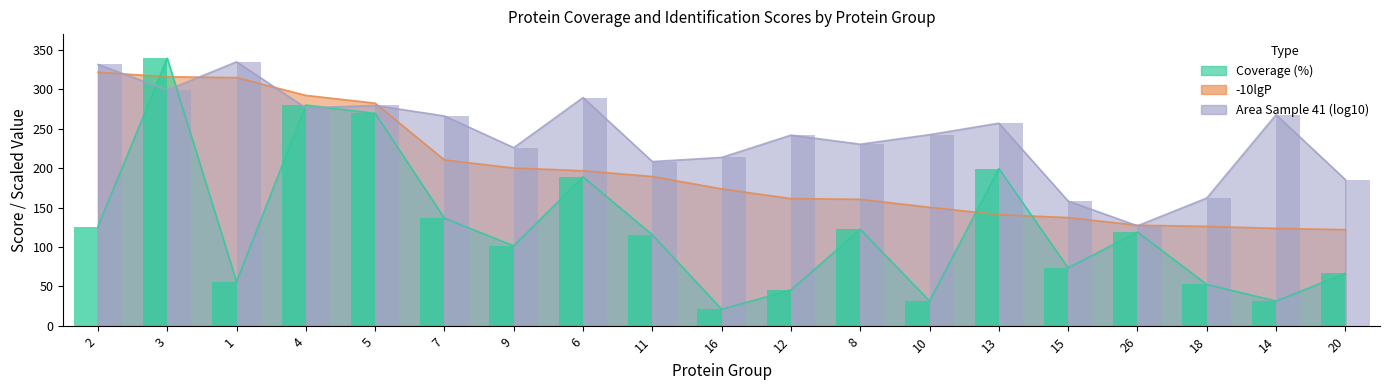

What is the maximum value shown in the chart?

339.5